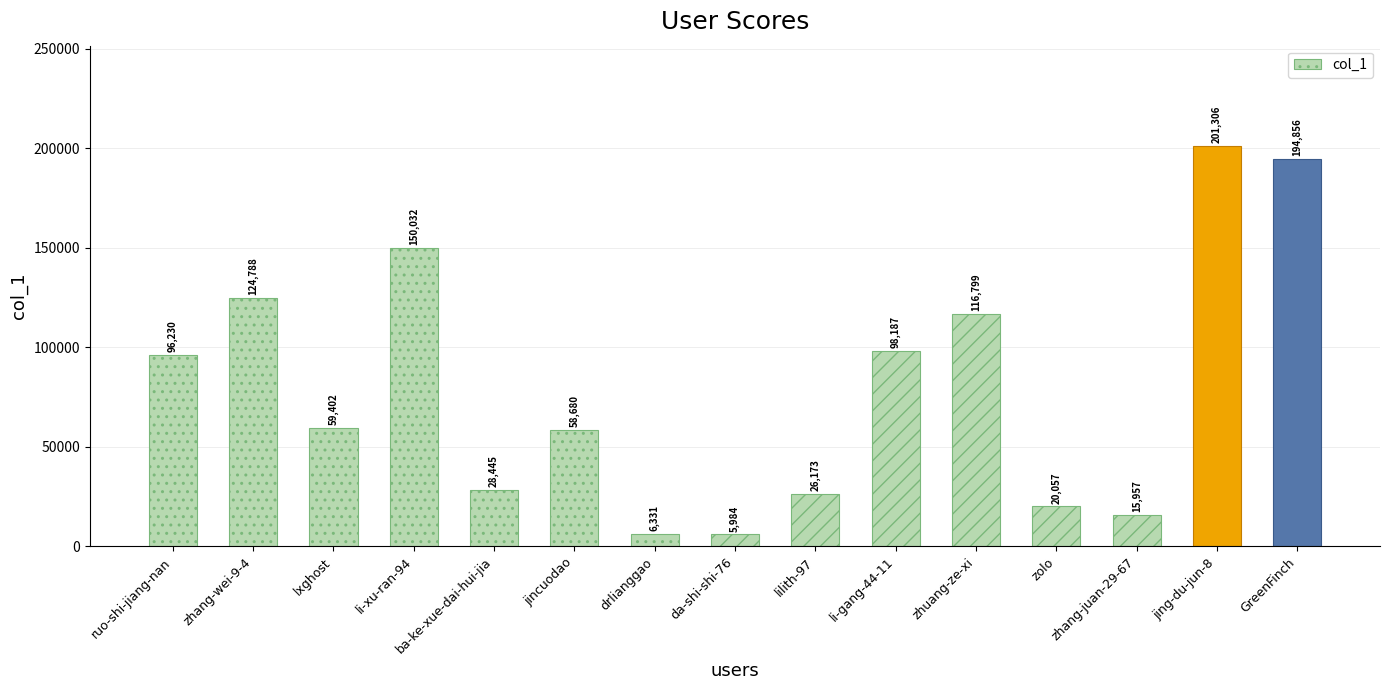

What position from the left is ba-ke-xue-dai-hui-jia?

5